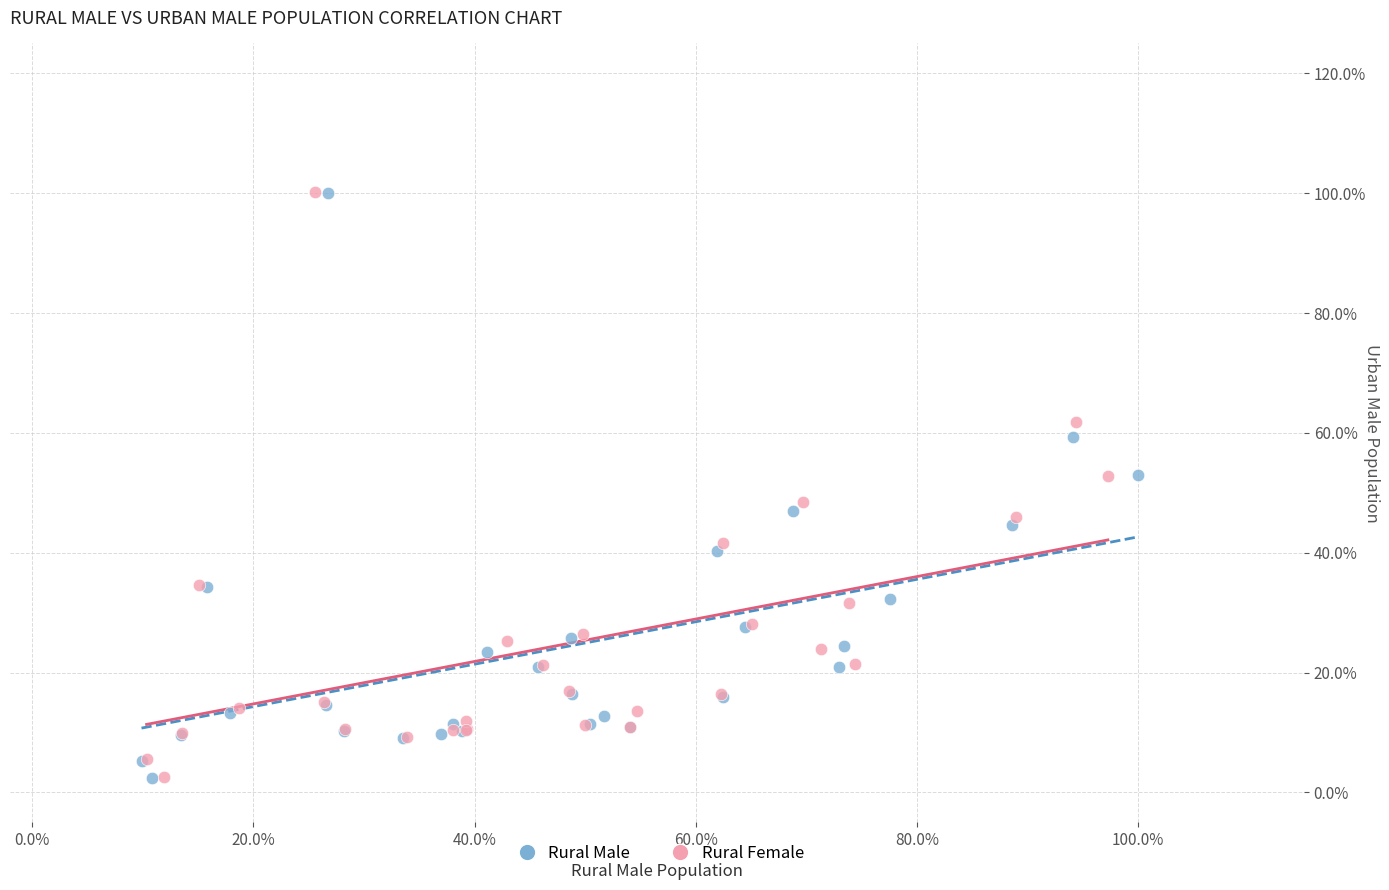

What are all the series names shown in the legend?

Rural Male, Rural Female